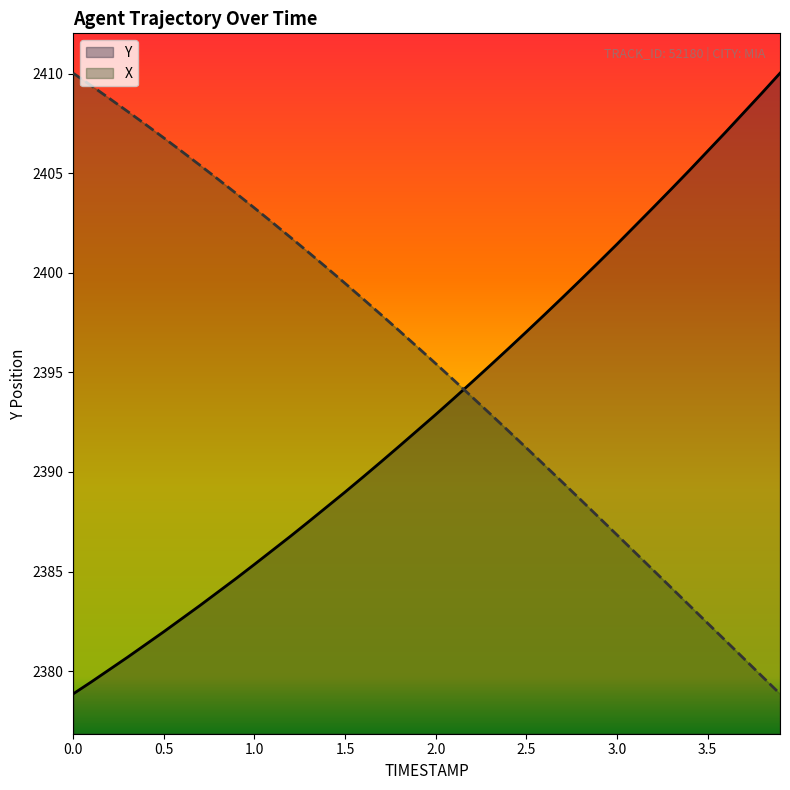

What is the difference between the maximum and minimum values in the Y series?

31.2